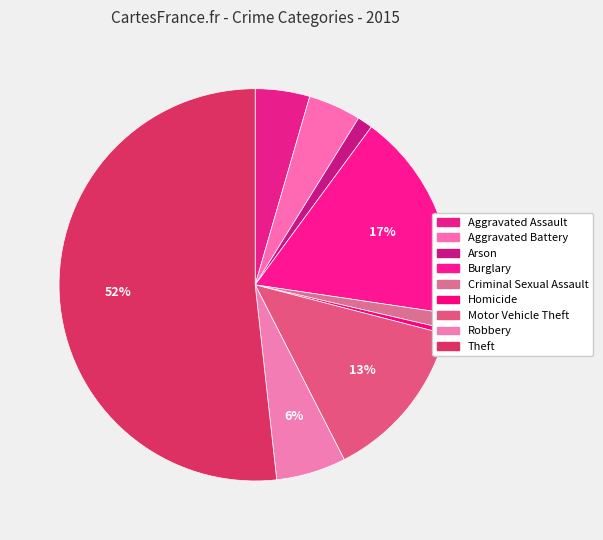

The Robbery slice represents 1% of the pie. True or false?

False